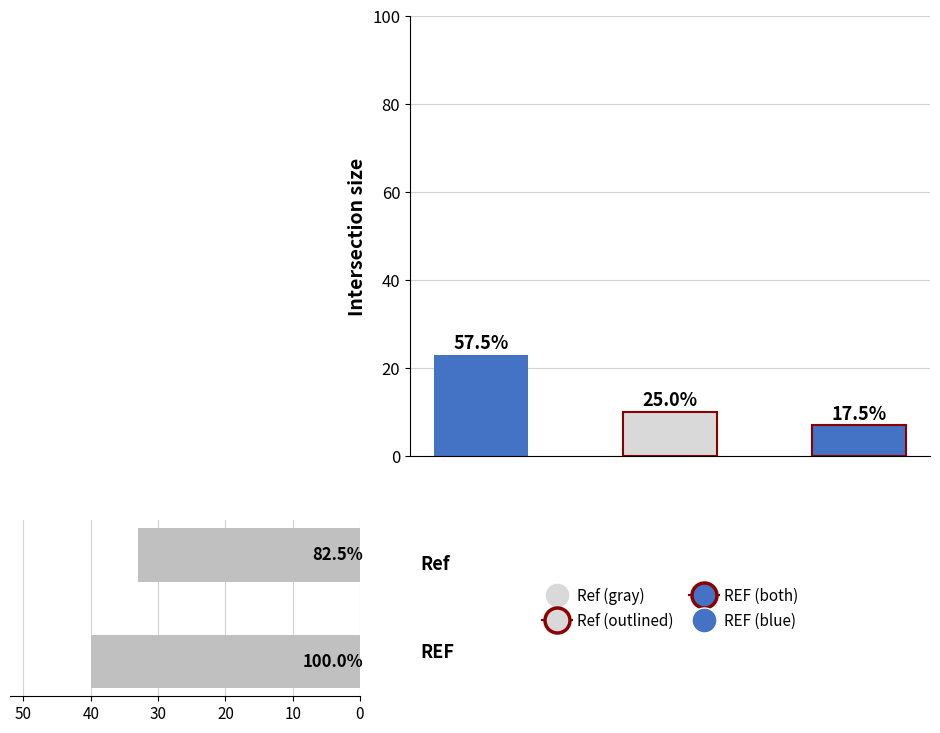

What is the minimum value shown in the chart?

33